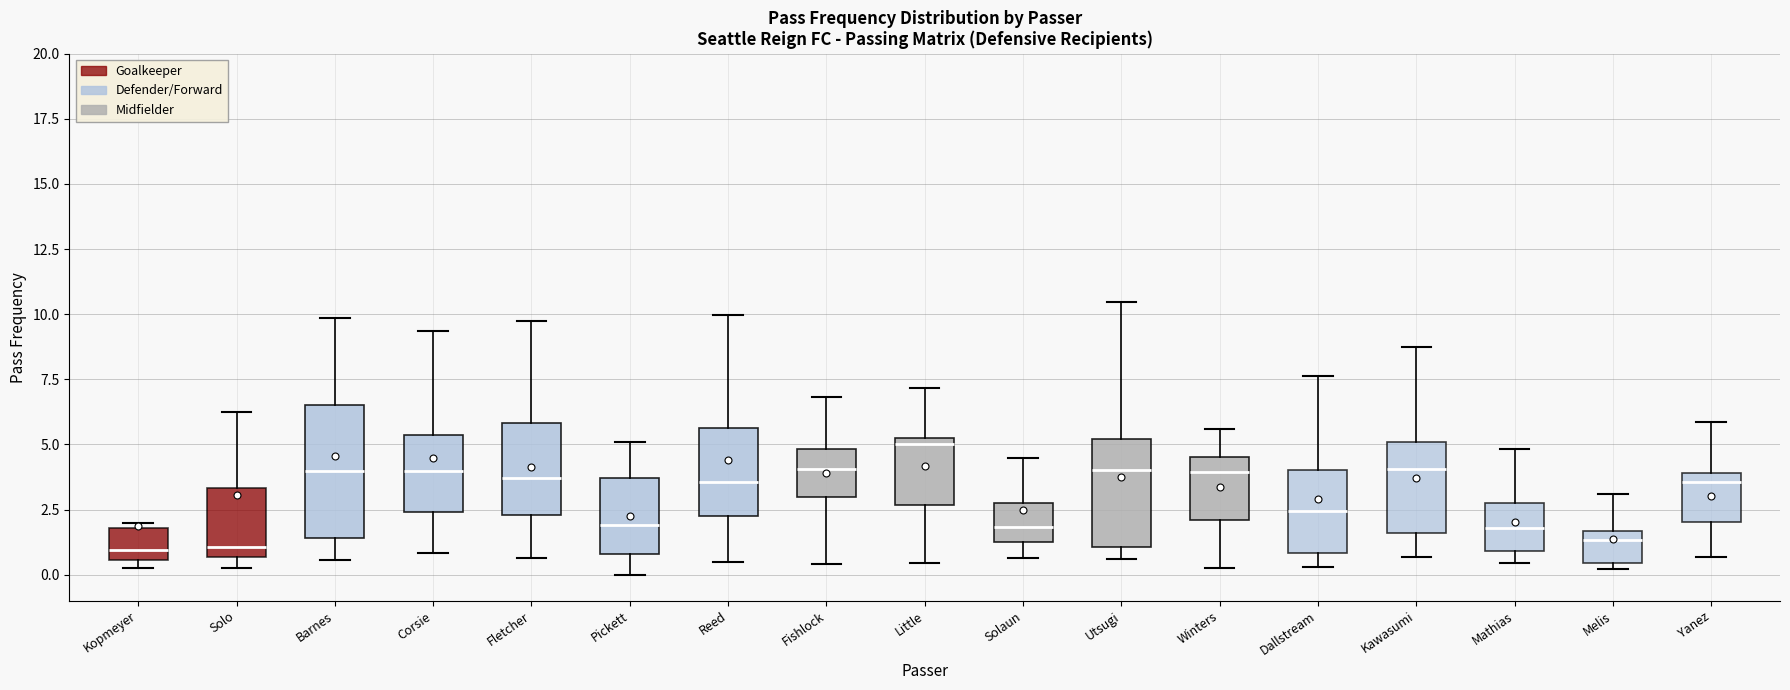

Reading left to right, transcribe this box plot: for each box, give where its median line is, the range the box spans, and where its two whiskers end, as read against the y-axis. The values are not printed on the chart, so give them approximately, as read against the axis.

Kopmeyer: median 1.0, box 0.5 to 2.0, whiskers 0.5 (just below the box's lower edge) to 2.0 (just above the box's upper edge)
Solo: median 1.0, box 0.5 to 3.5, whiskers 0.0 to 6.0
Barnes: median 4.0, box 1.5 to 6.5, whiskers 0.5 to 10.0
Corsie: median 4.0, box 2.5 to 5.5, whiskers 1.0 to 9.5
Fletcher: median 3.5, box 2.5 to 6.0, whiskers 0.5 to 10.0
Pickett: median 2.0, box 1.0 to 3.5, whiskers 0.0 to 5.0
Reed: median 3.5, box 2.5 to 5.5, whiskers 0.5 to 10.0
Fishlock: median 4.0, box 3.0 to 5.0, whiskers 0.5 to 7.0
Little: median 5.0 (just below the box's upper edge), box 2.5 to 5.0, whiskers 0.5 to 7.0
Solaun: median 2.0, box 1.5 to 2.5, whiskers 0.5 to 4.5
Utsugi: median 4.0, box 1.0 to 5.0, whiskers 0.5 to 10.5
Winters: median 4.0, box 2.0 to 4.5, whiskers 0.0 to 5.5
Dallstream: median 2.5, box 1.0 to 4.0, whiskers 0.5 to 7.5
Kawasumi: median 4.0, box 1.5 to 5.0, whiskers 0.5 to 8.5
Mathias: median 2.0, box 1.0 to 2.5, whiskers 0.5 to 5.0
Melis: median 1.5 (just below the box's upper edge), box 0.5 to 1.5, whiskers 0.0 to 3.0
Yanez: median 3.5, box 2.0 to 4.0, whiskers 0.5 to 6.0